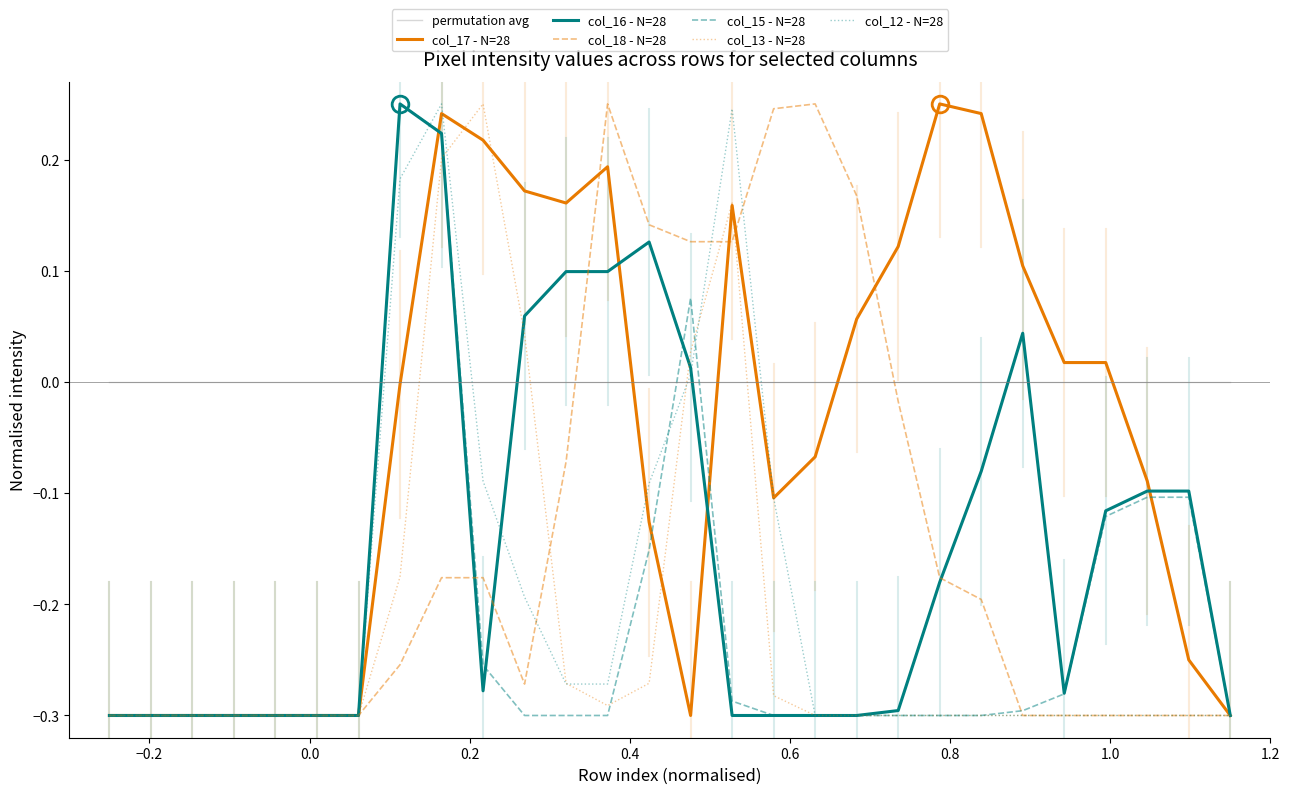

Which series has the largest total across all categories?

permutation avg